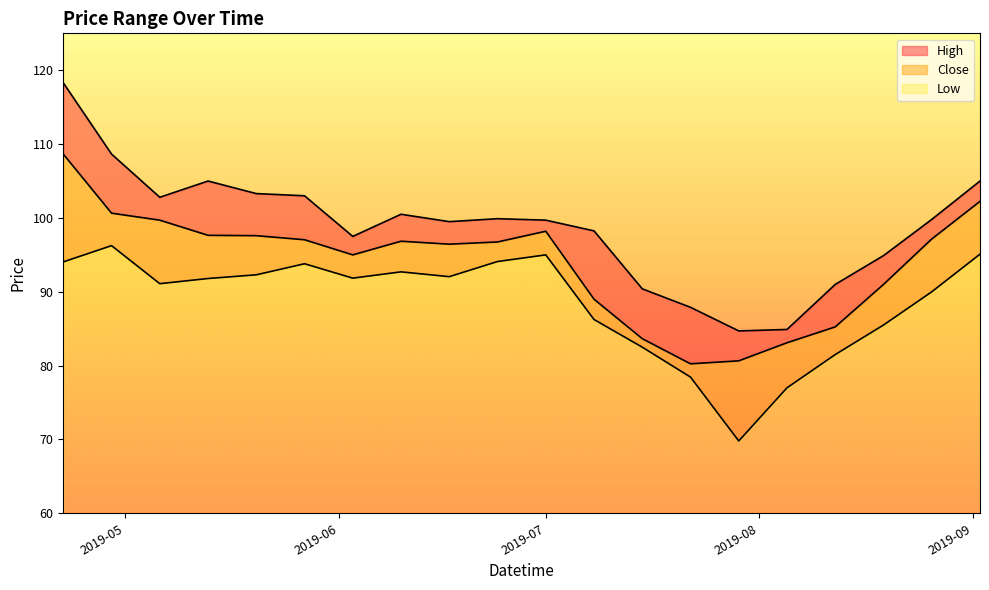

What is the minimum value for Low?

9.8